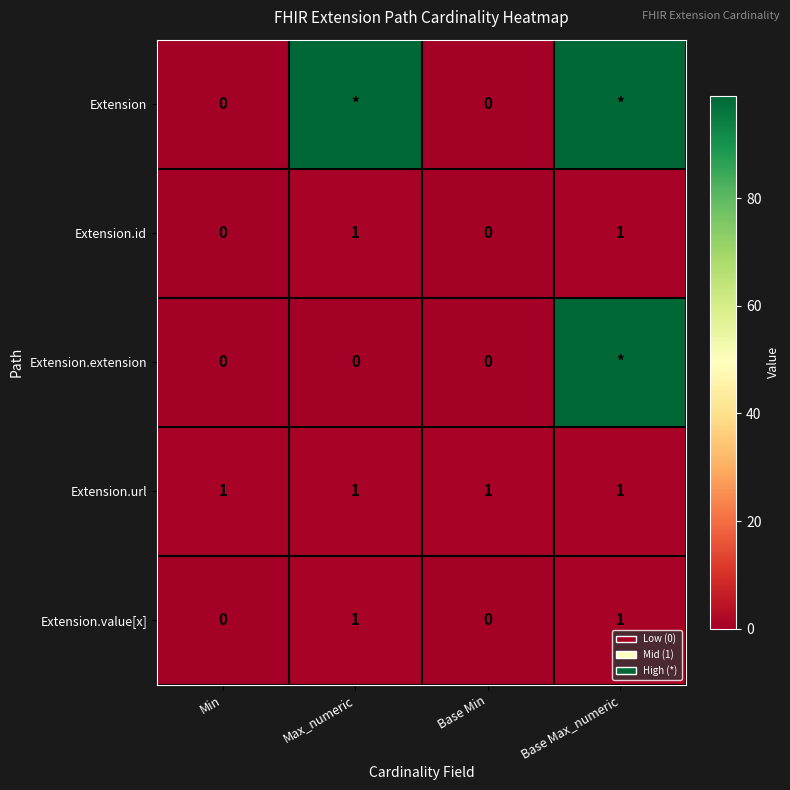

True or false: Extension.id has a value of 2 at Max_numeric.

False